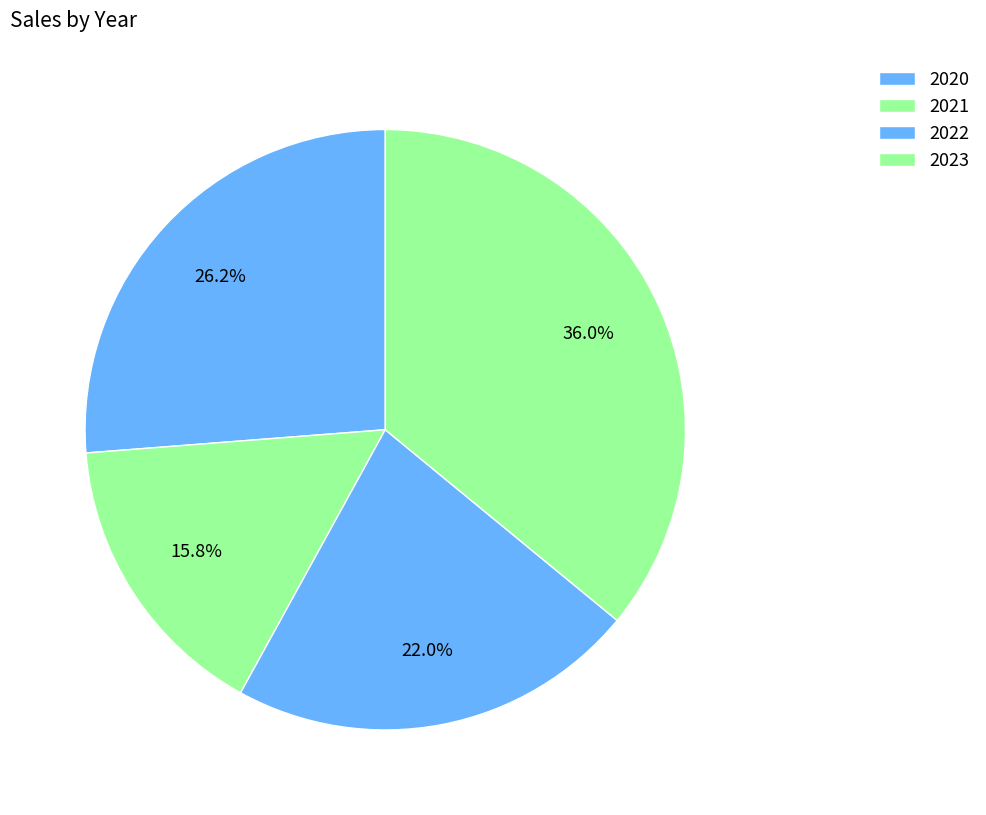

How many slices are in this pie chart?

4